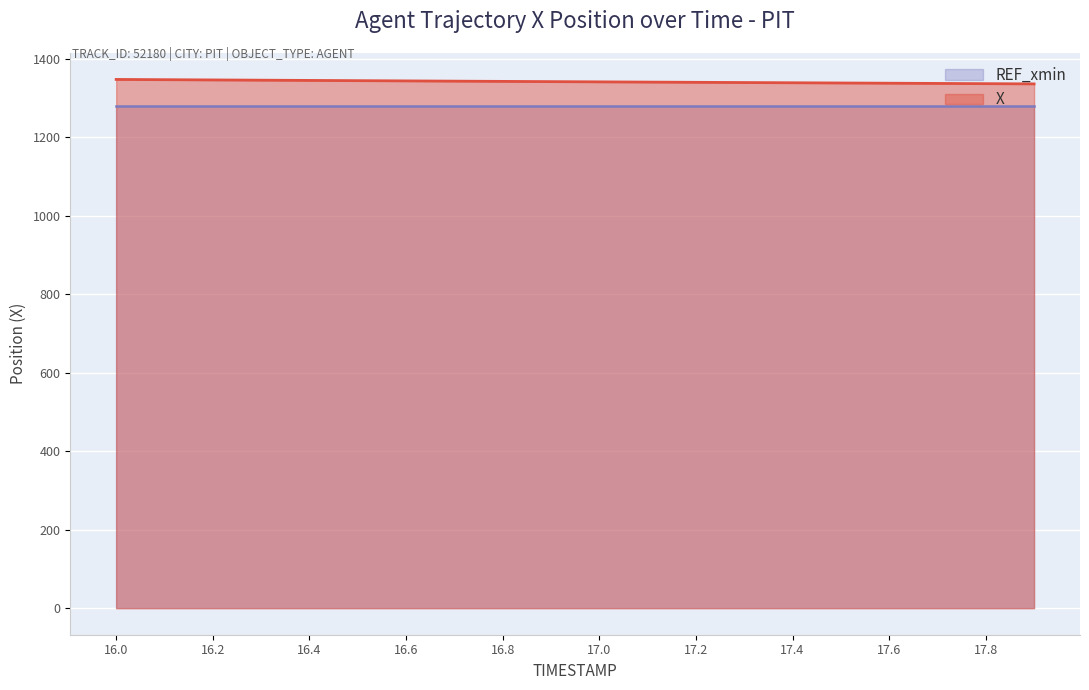

What is the difference between the values at 17.4 and 16.6?

4.7